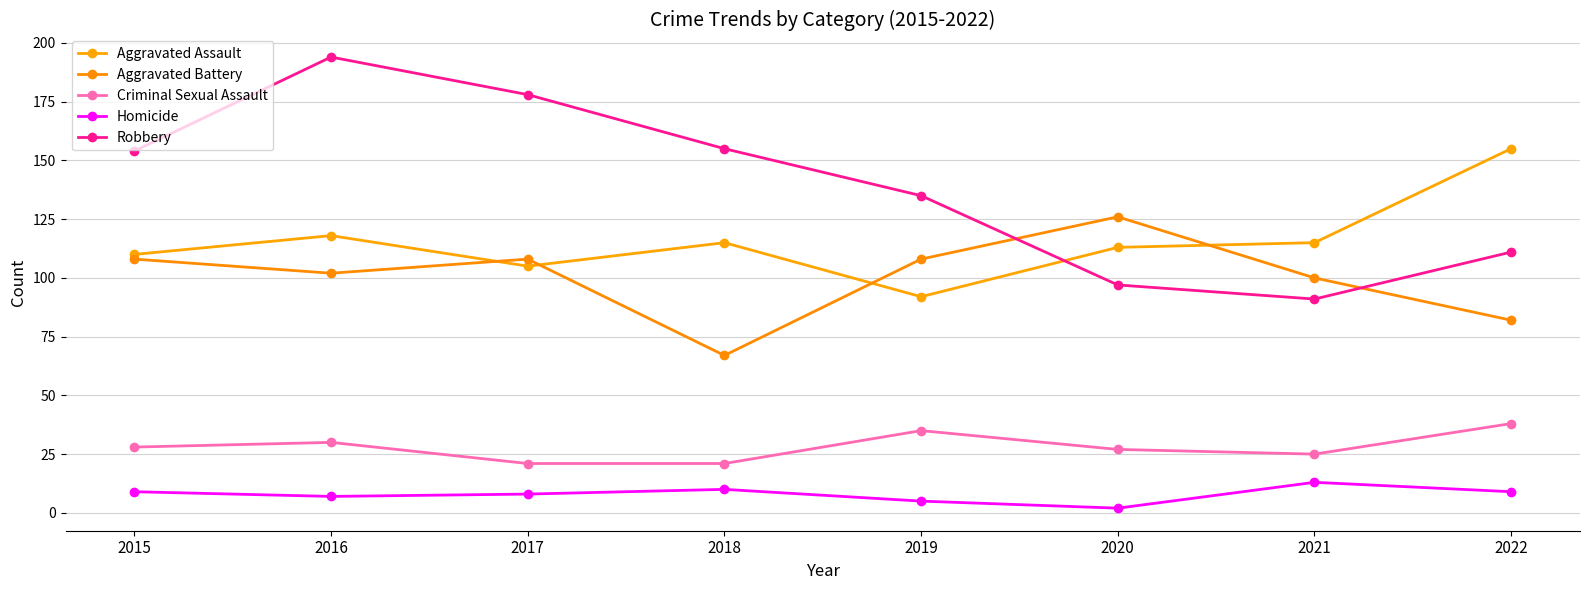

True or false: Homicide and Aggravated Assault cross at least once.

False